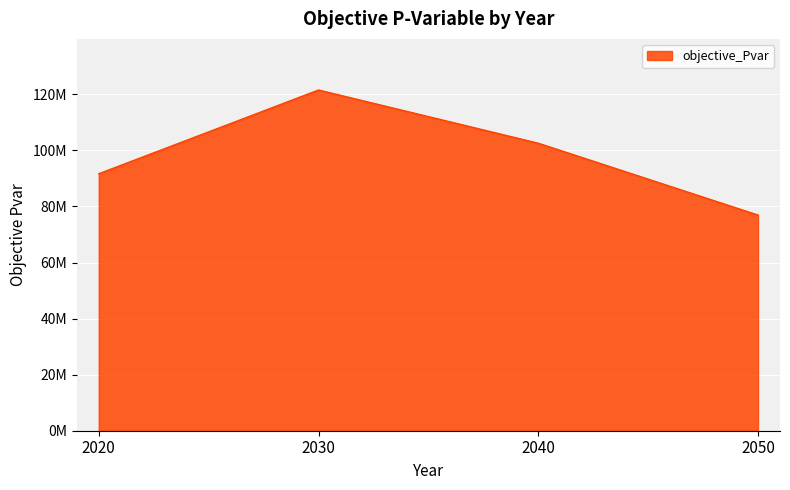

Between 2030 and 2050, which is larger?

2030